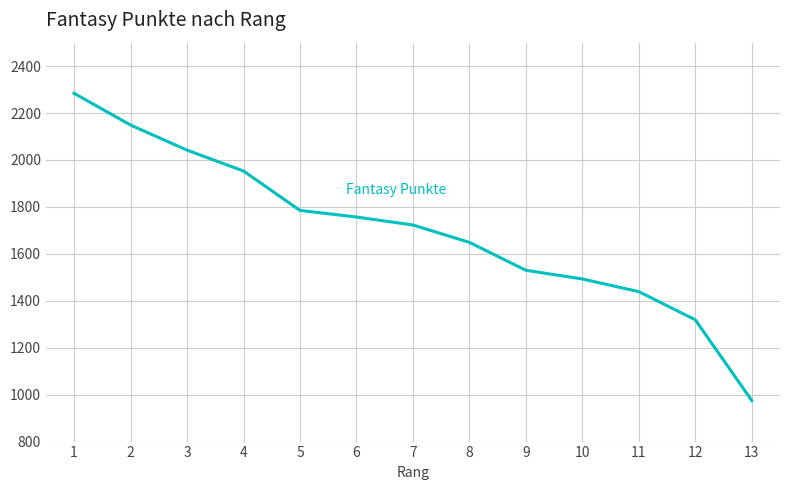

Does the chart have visible grid lines?

Yes